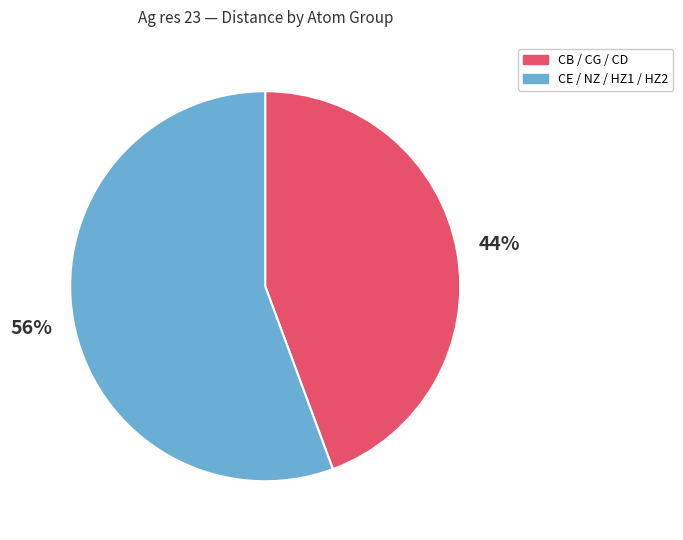

Is there any slice that represents more than half of the pie?

Yes